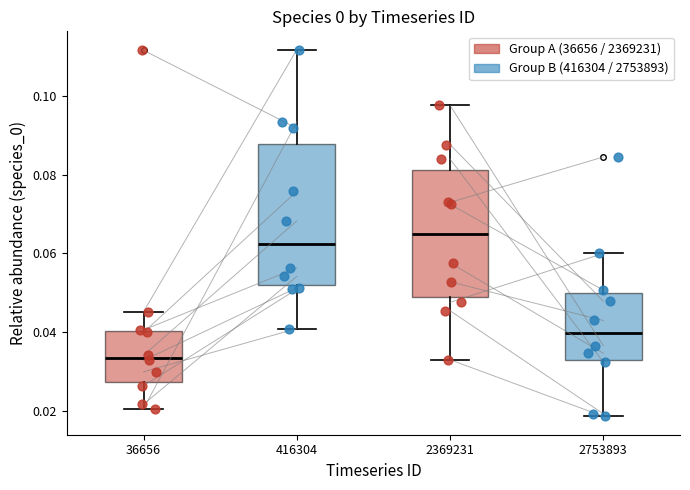

Reading left to right, read every box against the y-axis: the position of its median line, the range the box covers, and the ends of its whiskers. The values are not printed on the chart, so give them approximately, as read against the axis.

36656: median 0.034, box 0.028 to 0.040, whiskers 0.020 to 0.046
416304: median 0.062, box 0.052 to 0.088, whiskers 0.040 to 0.112
2369231: median 0.066, box 0.048 to 0.082, whiskers 0.034 to 0.098
2753893: median 0.040, box 0.034 to 0.050, whiskers 0.018 to 0.060